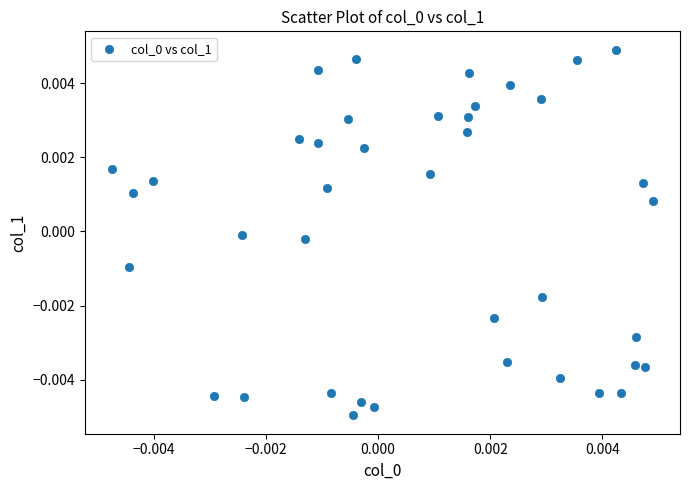

Count the number of points in this scatter plot.

40